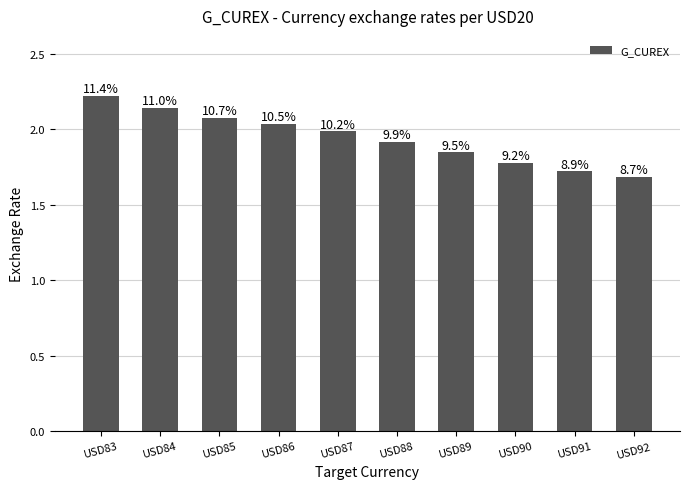

Is it true that the value at USD88 is 0.8?

False